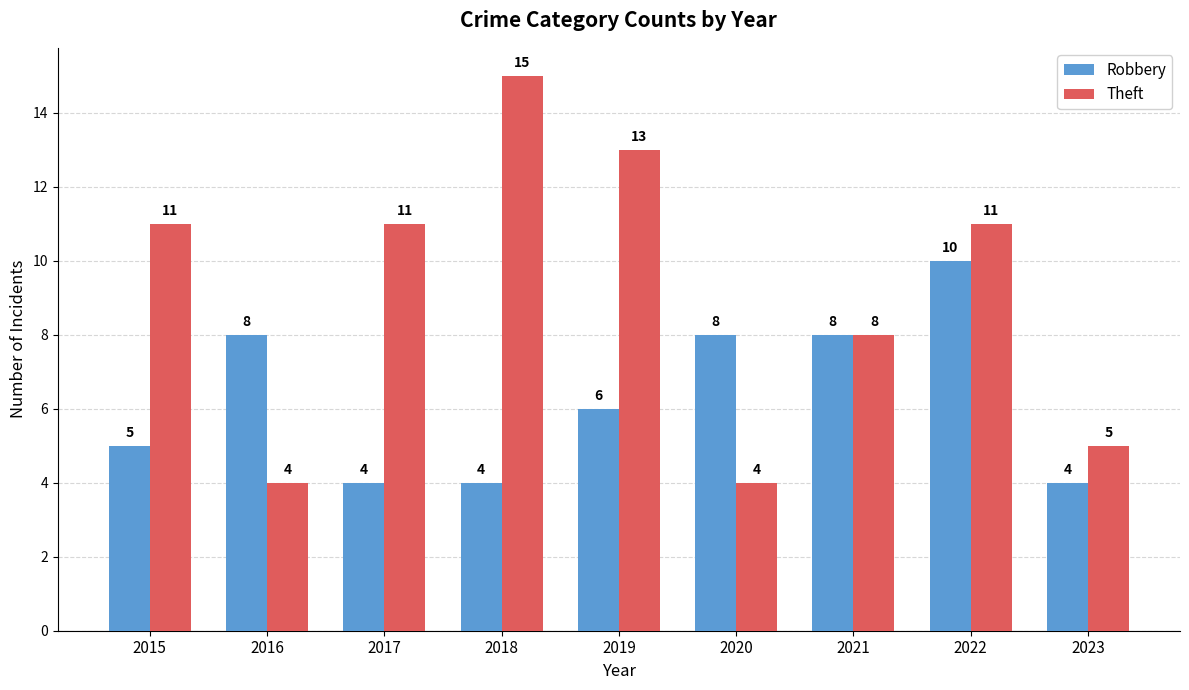

What is the maximum value for Theft?

15